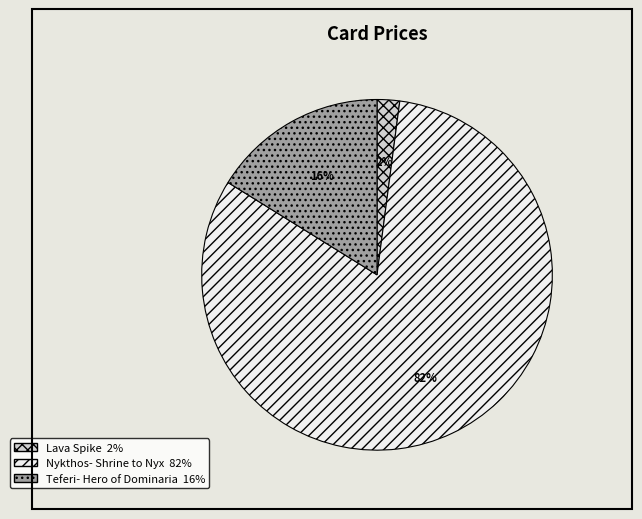

Does Teferi- Hero of Dominaria account for over 50% of the chart?

No